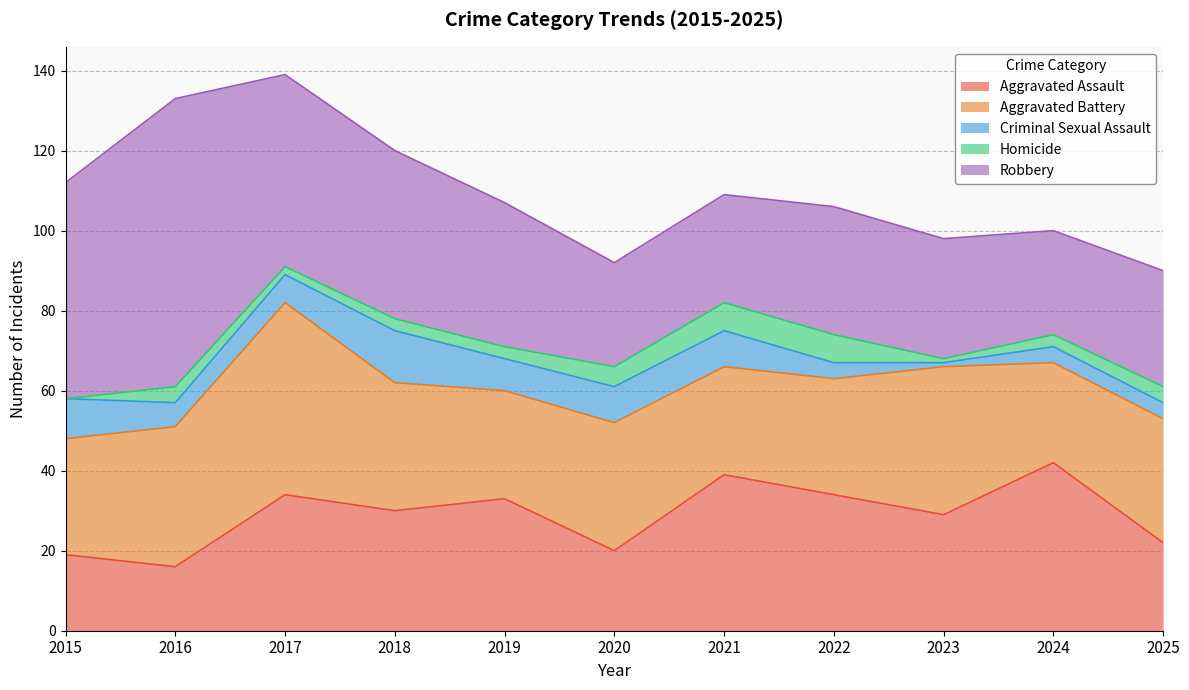

At 2016, list the series in order from largest to smallest.

Robbery, Aggravated Battery, Aggravated Assault, Criminal Sexual Assault, Homicide